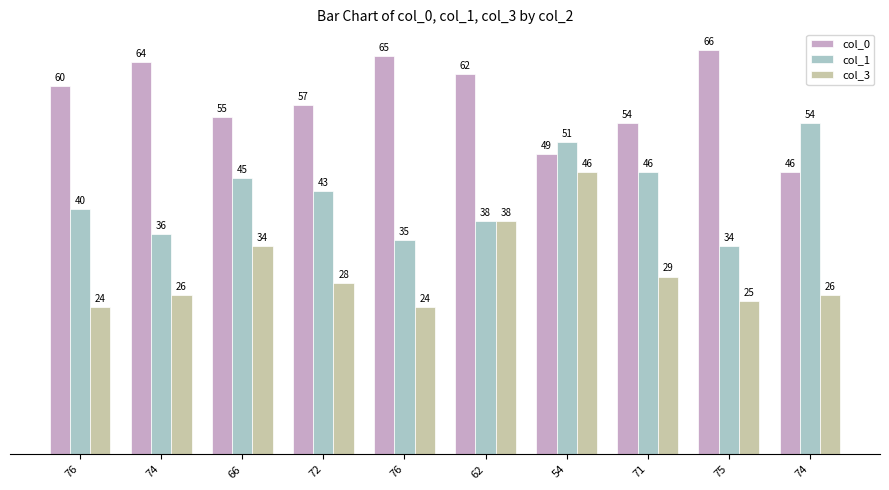

What is the average value of the col_1 series?

42